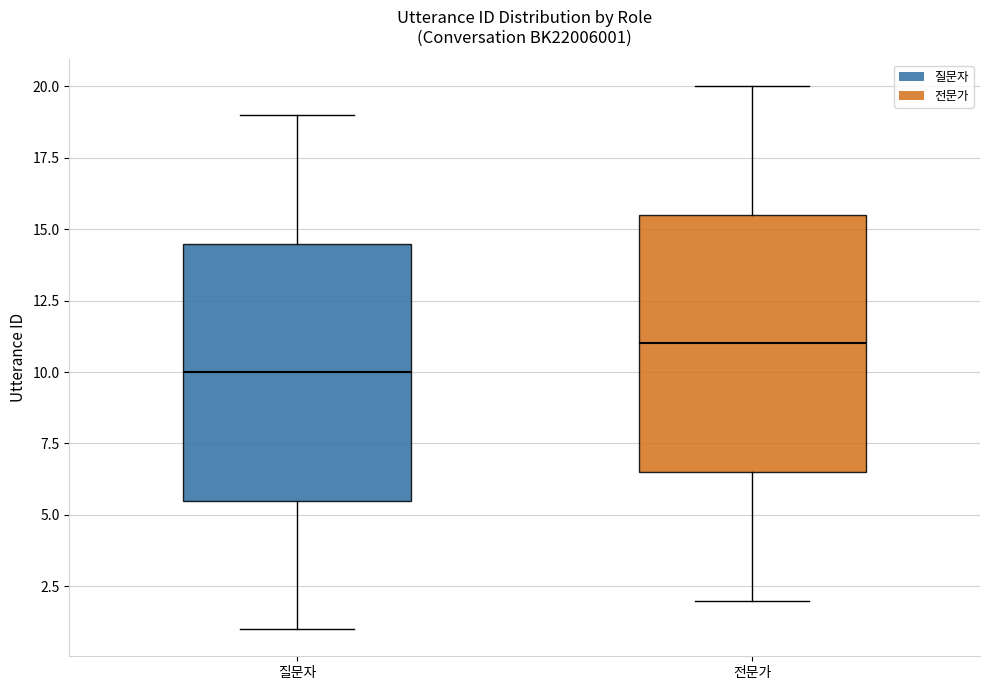

Reading left to right, read every box against the y-axis: the position of its median line, the range the box covers, and the ends of its whiskers. The values are not printed on the chart, so give them approximately, as read against the axis.

질문자: median 10.0, box 5.5 to 14.5, whiskers 1.0 to 19.0
전문가: median 11.0, box 6.5 to 15.5, whiskers 2.0 to 20.0